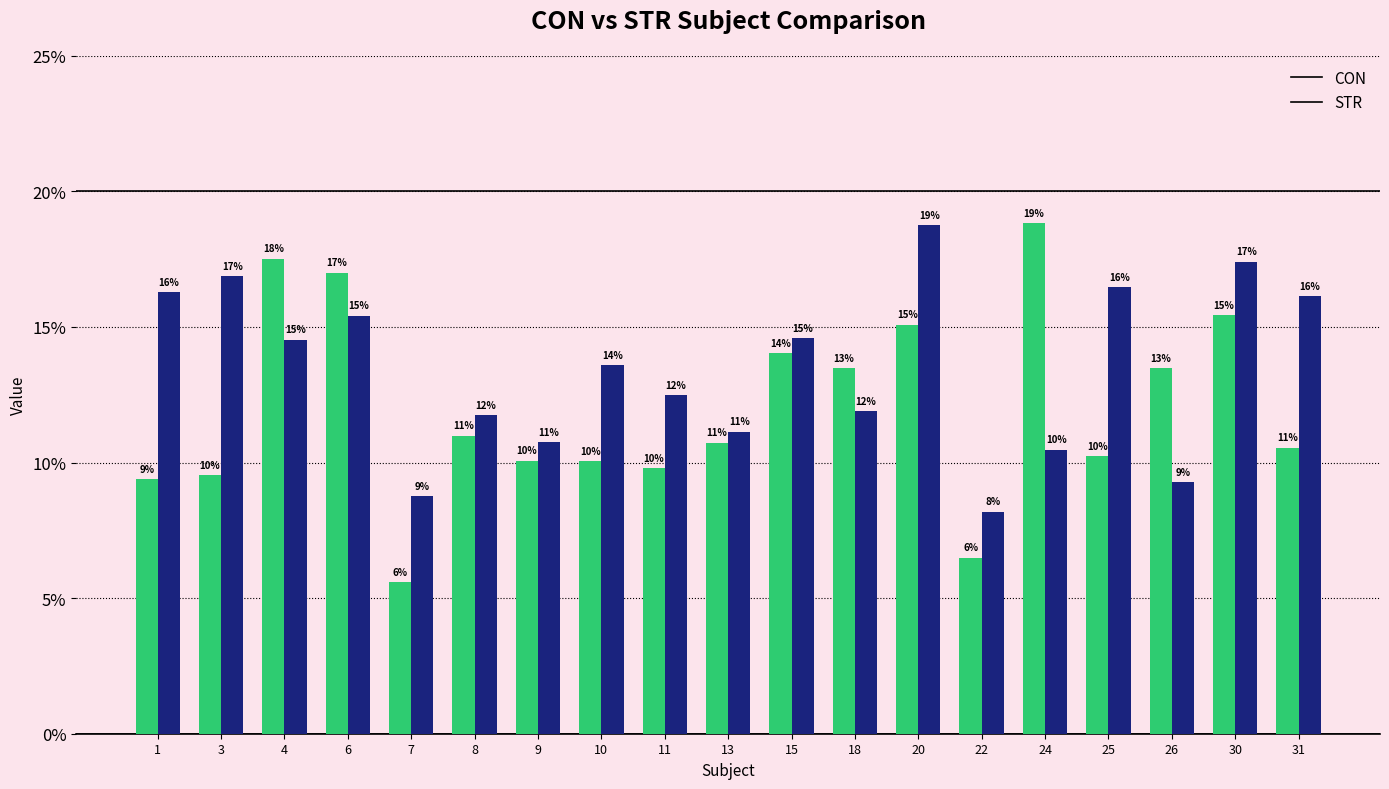

Which category has the lowest value across all series?

7